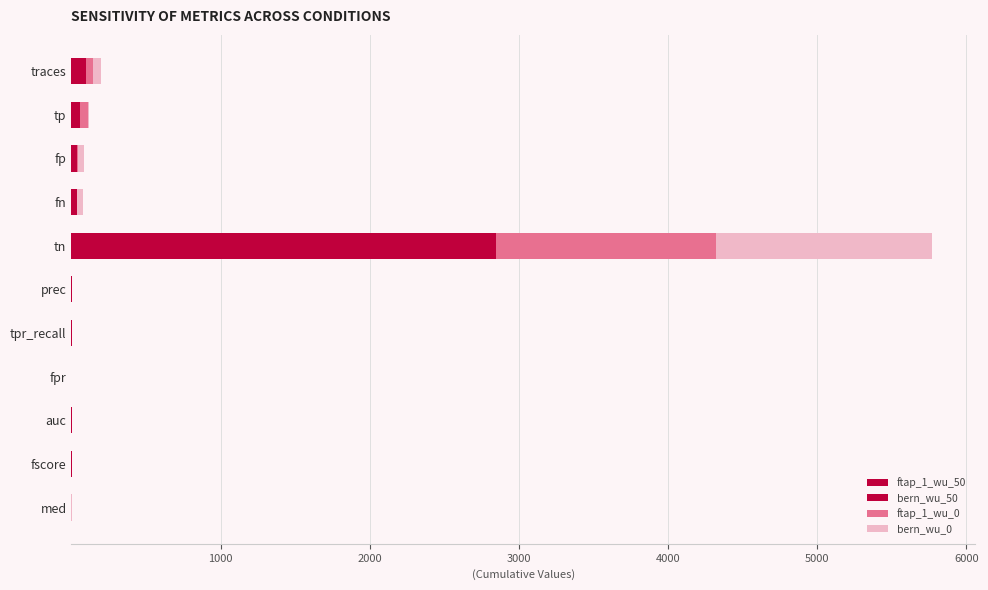

Count the number of data series in this chart.

4